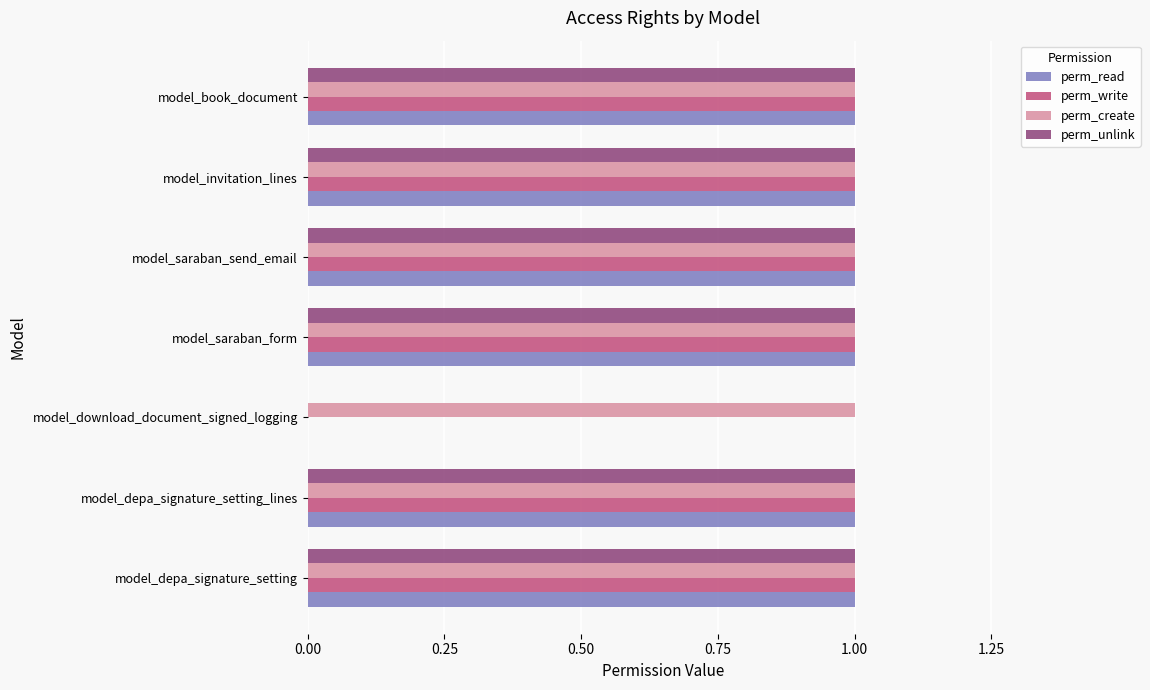

What is the sum of all perm_unlink values?

6